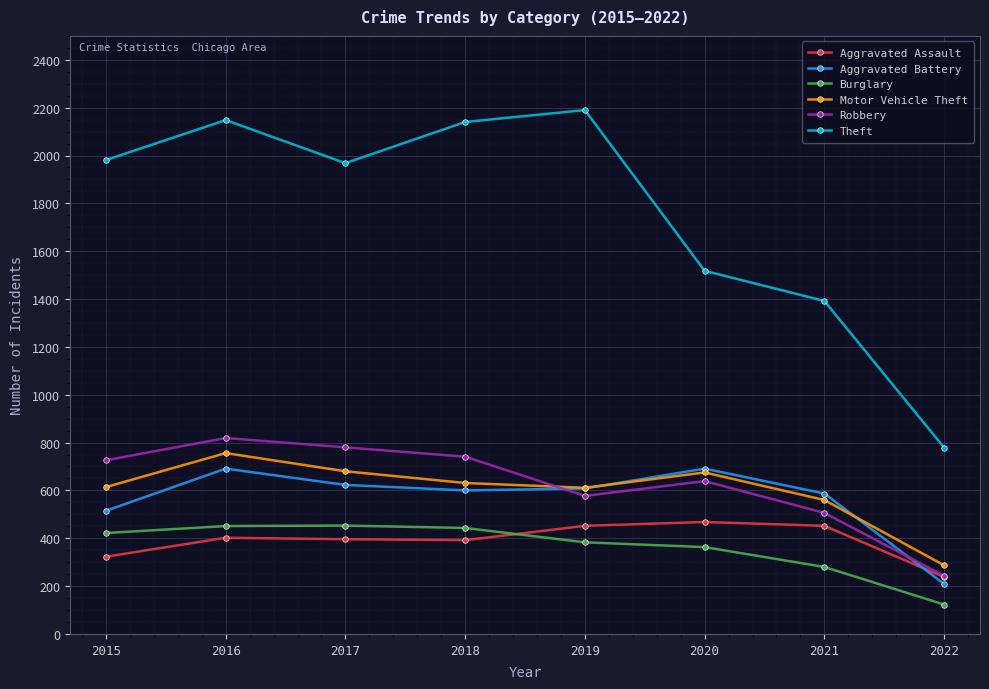

How many series are shown in this chart?

6